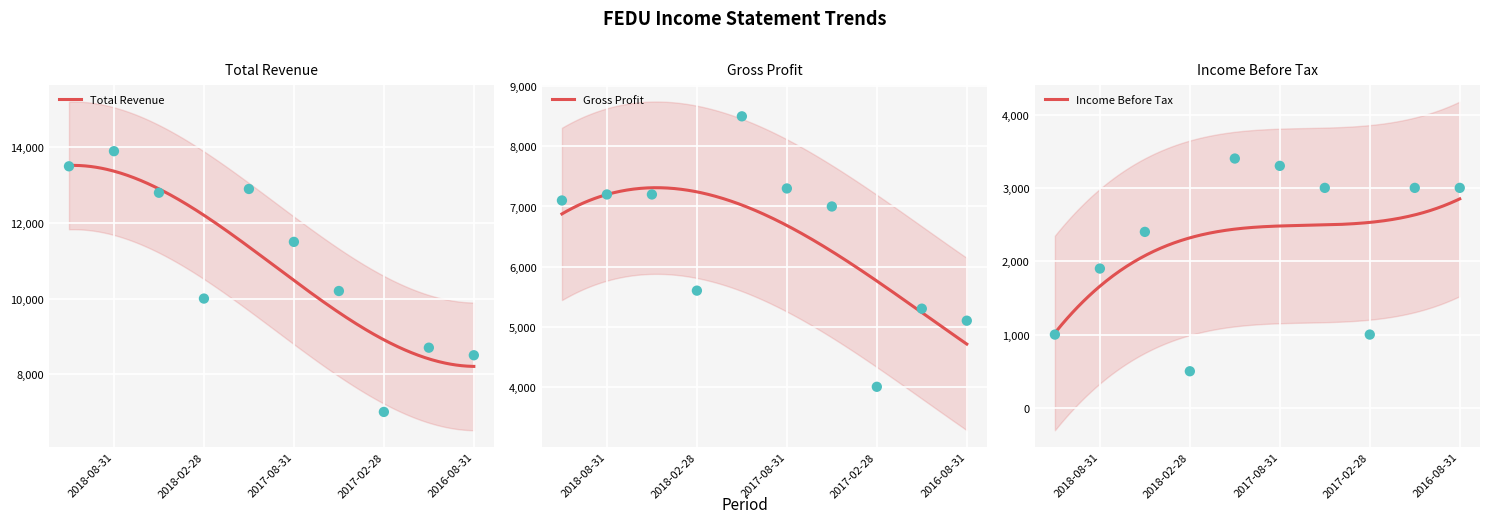

Which series has the largest total across all categories?

Total Revenue